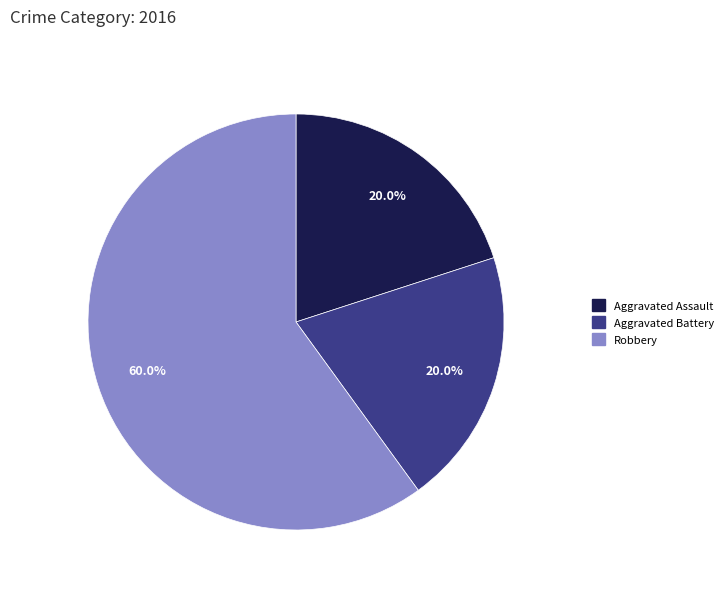

To the nearest percent, what is the difference between the largest and smallest slice percentages?

40%